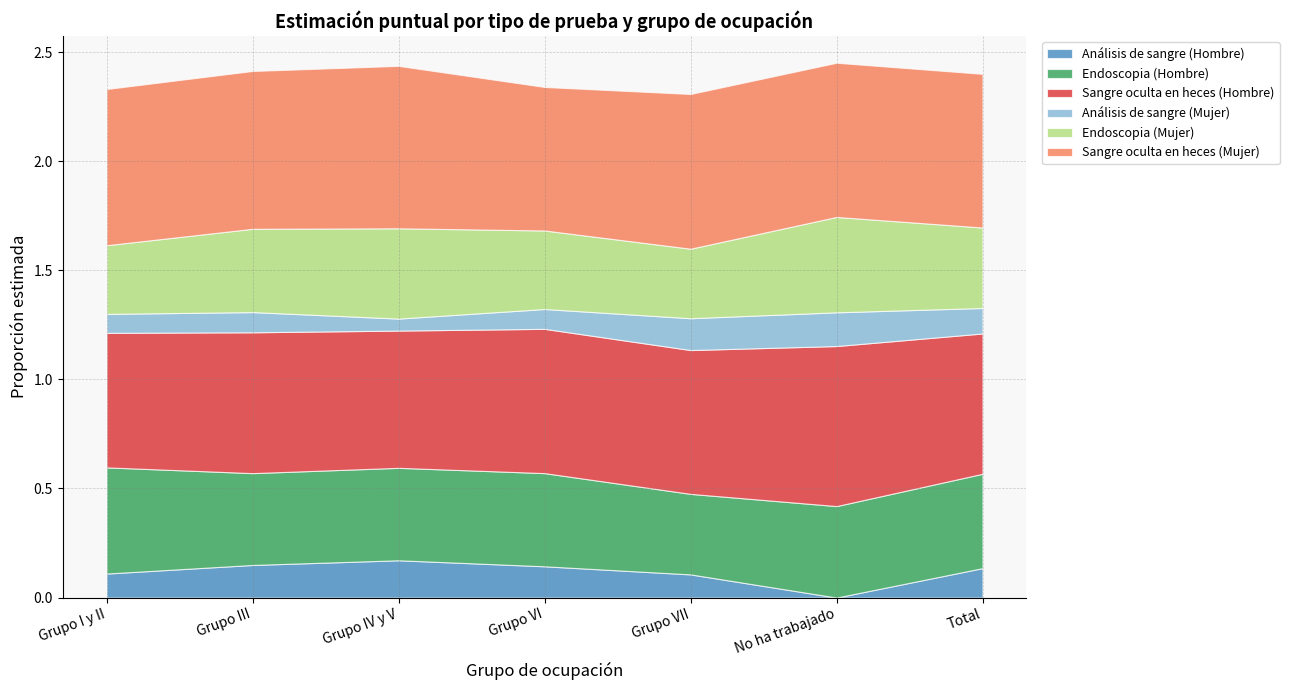

Does the chart display data point markers on the line(s)?

No